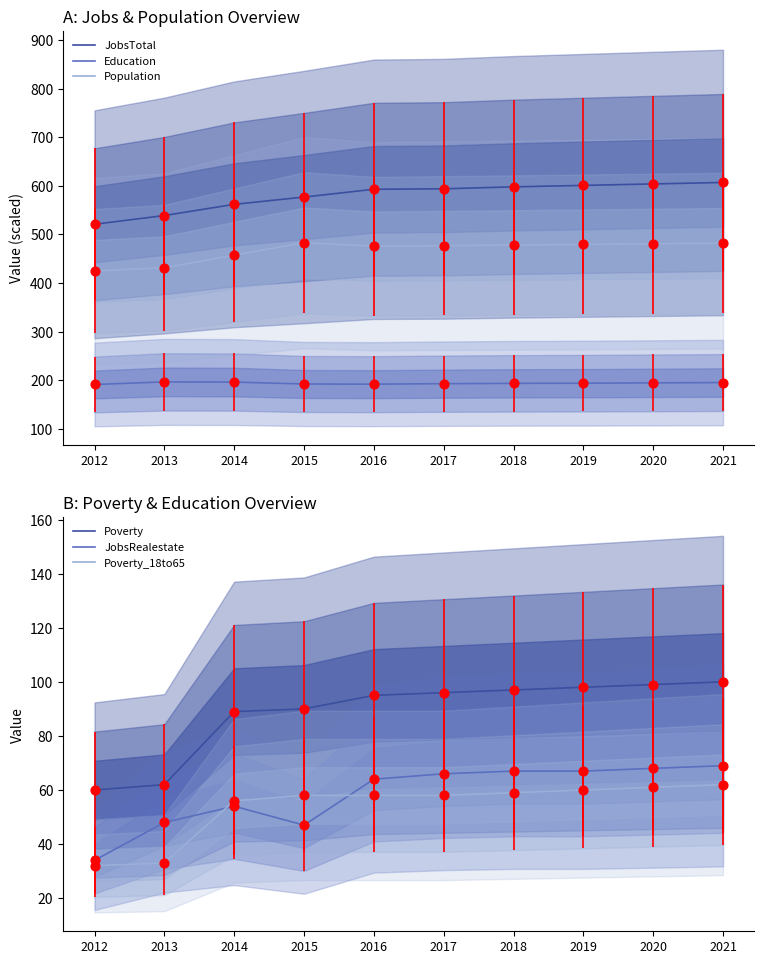

At how many categories does at least one series exceed 506?

10